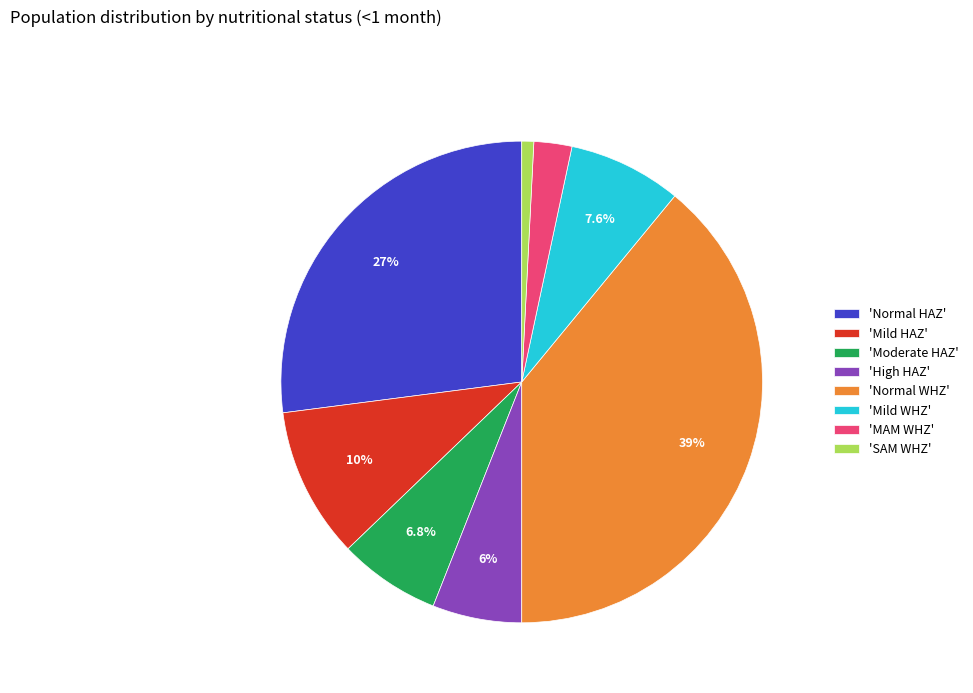

Do 'Mild WHZ' and 'Moderate HAZ' together represent more than half of the pie?

No